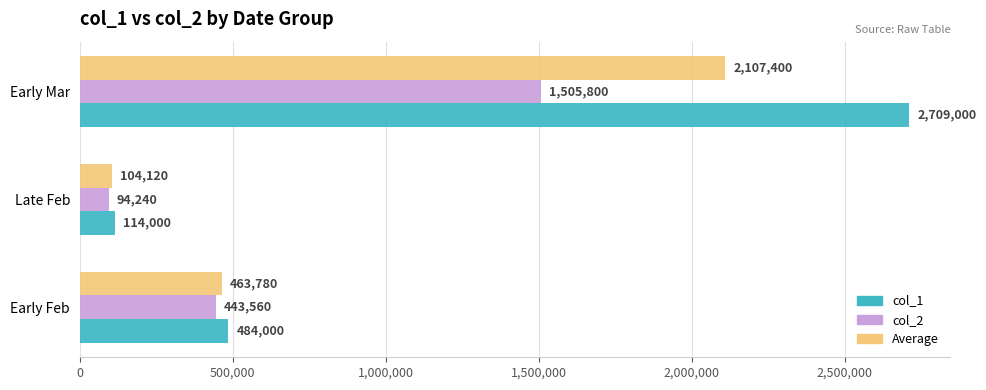

Rank the categories by col_2 value from highest to lowest.

Early Mar, Early Feb, Late Feb